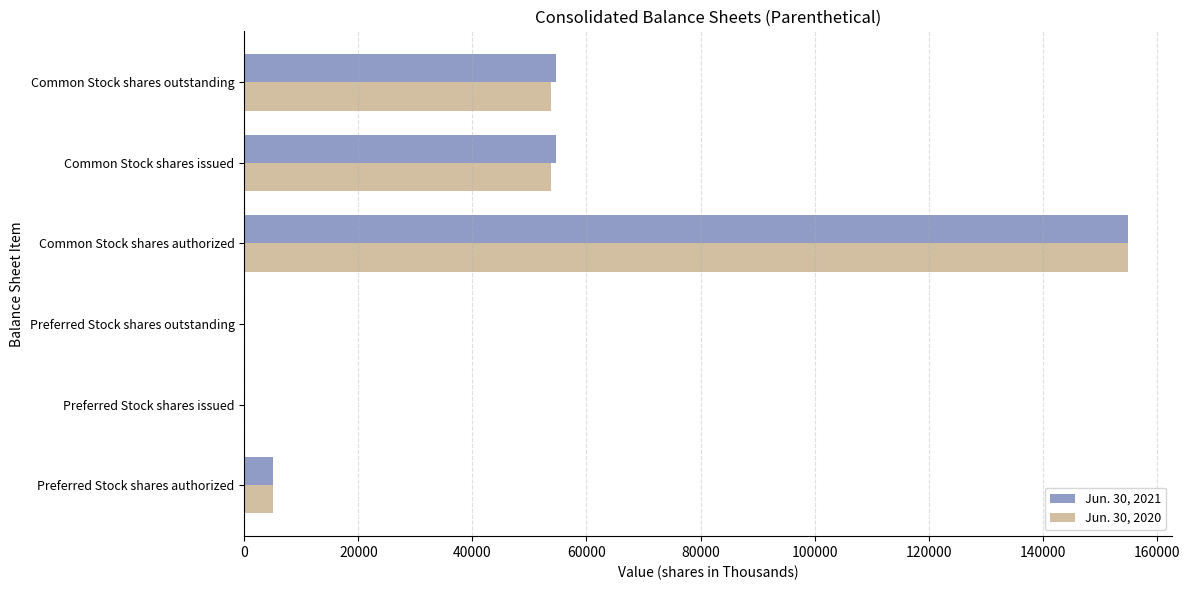

Which category has the highest value in the Jun. 30, 2020 series?

Common Stock shares authorized